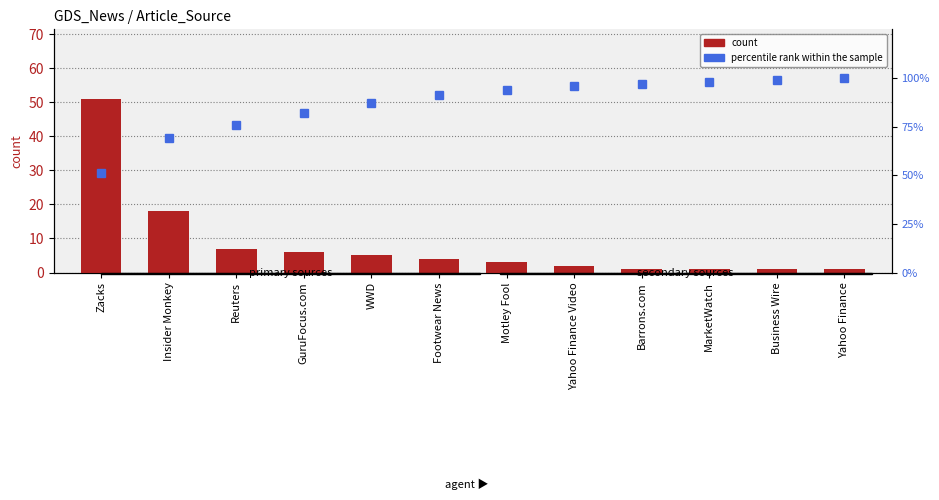

Between Motley Fool and MarketWatch, which series saw the biggest shift?

percentile rank within the sample